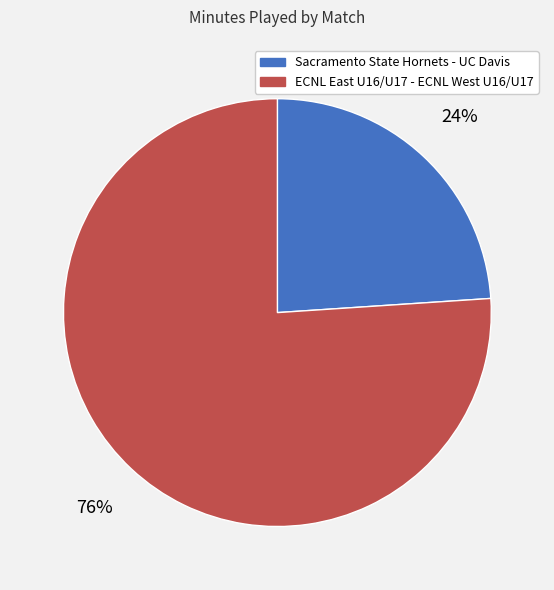

Is Sacramento State Hornets - UC Davis the majority of the pie?

No